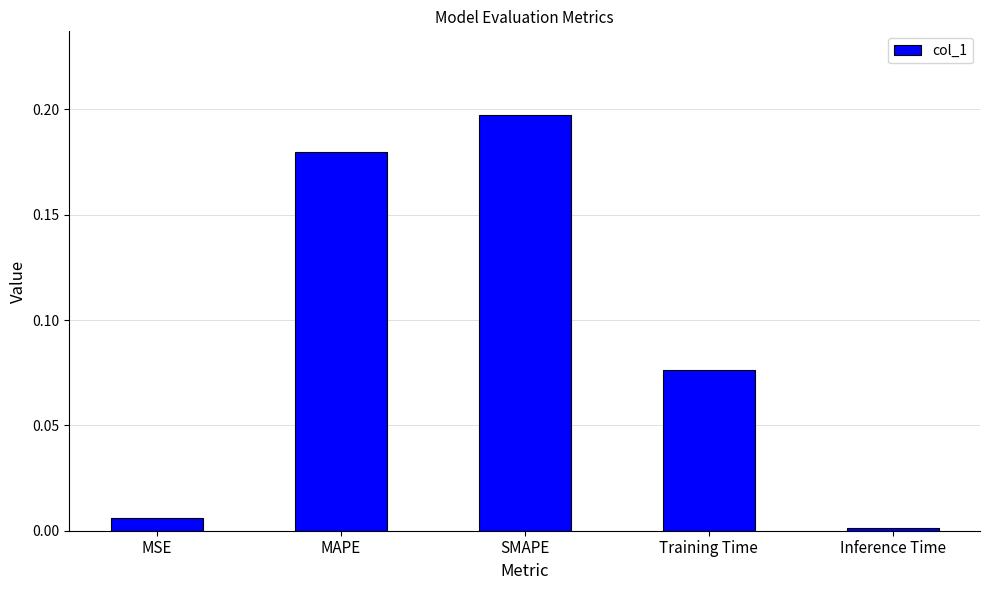

What position from the left is Inference Time?

5